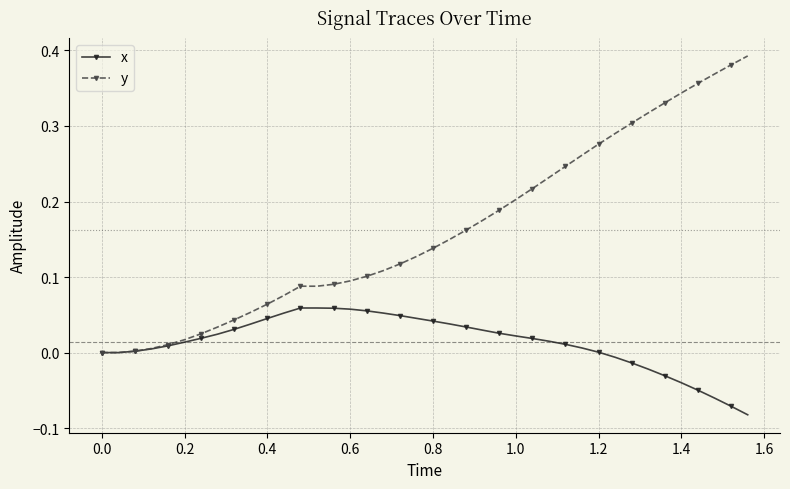

Which series has the largest total across all categories?

y